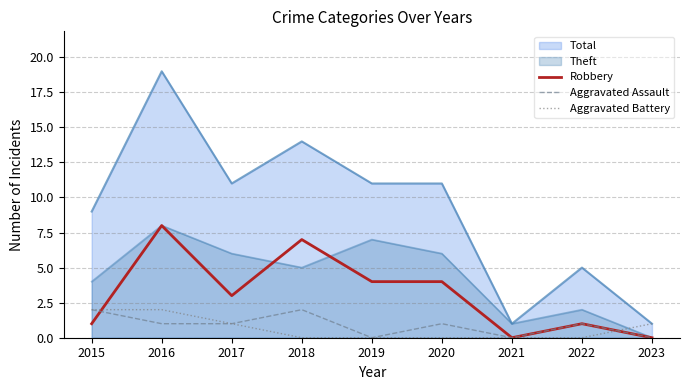

How many lines are shown in the chart?

5